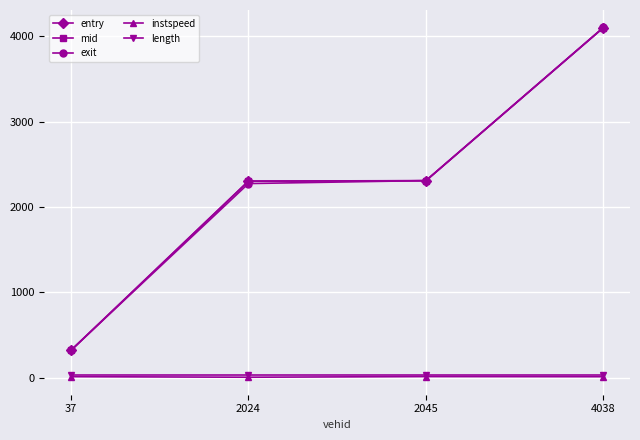

Is this an area chart (filled region under the line)?

No